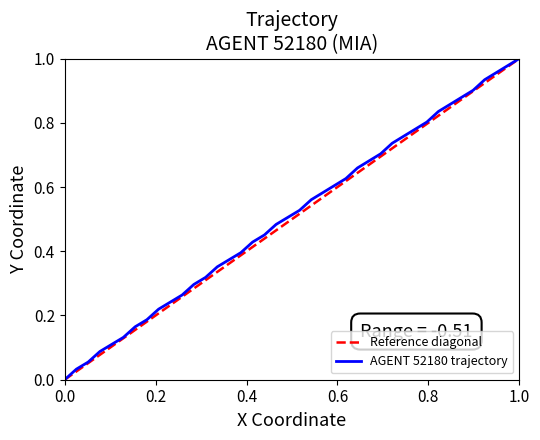

What is the value of the 20th point from the left?

0.5